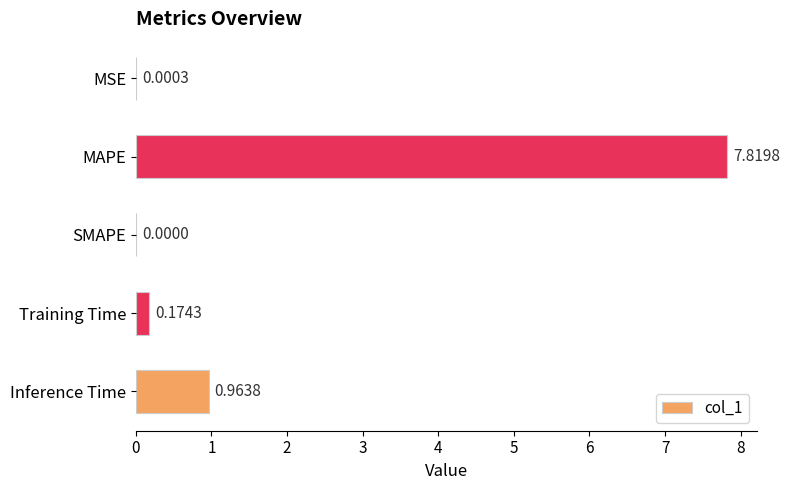

How many data points does each series have?

5